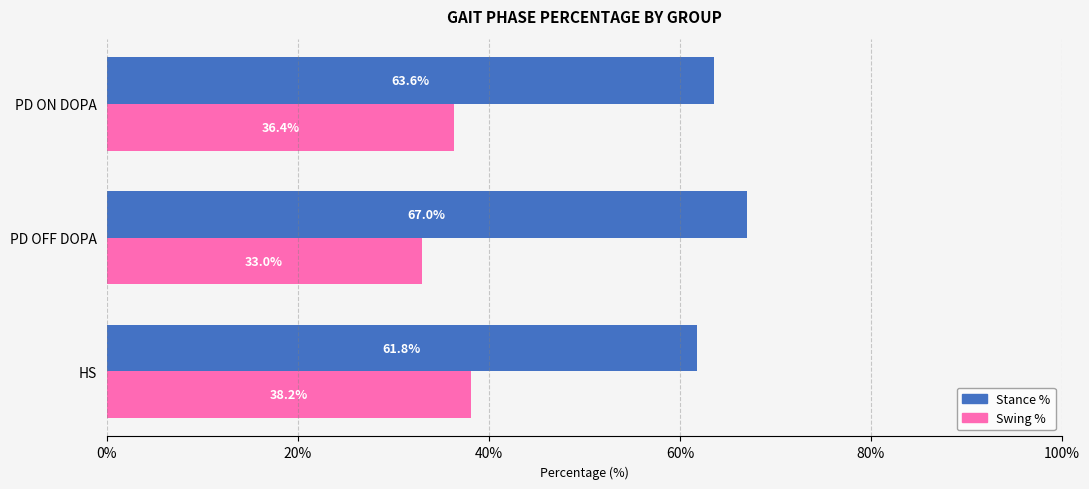

How many data points in Swing % are less than 36?

1